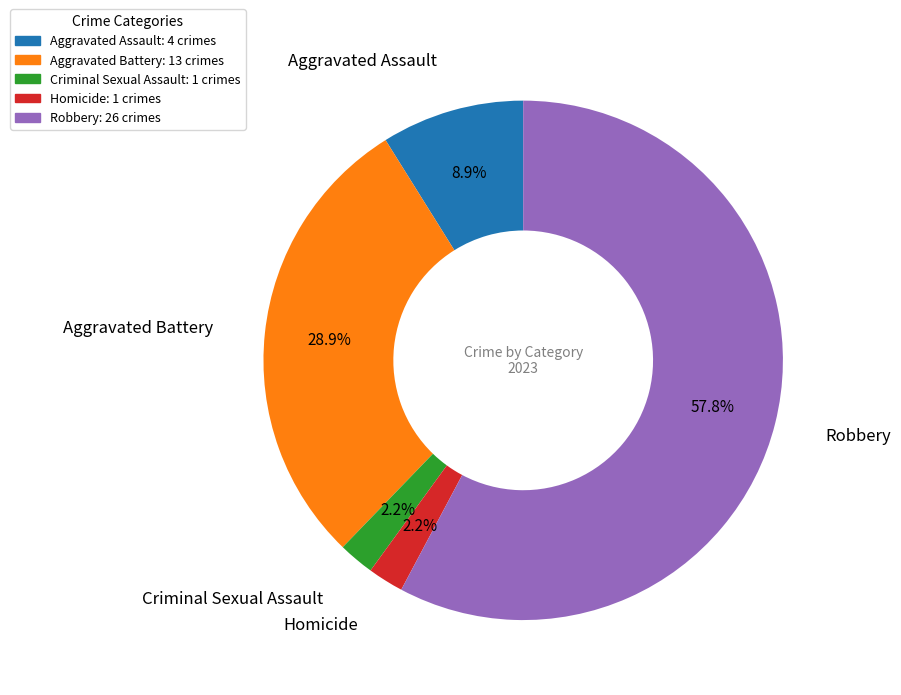

What is the largest slice in the pie chart?

Robbery